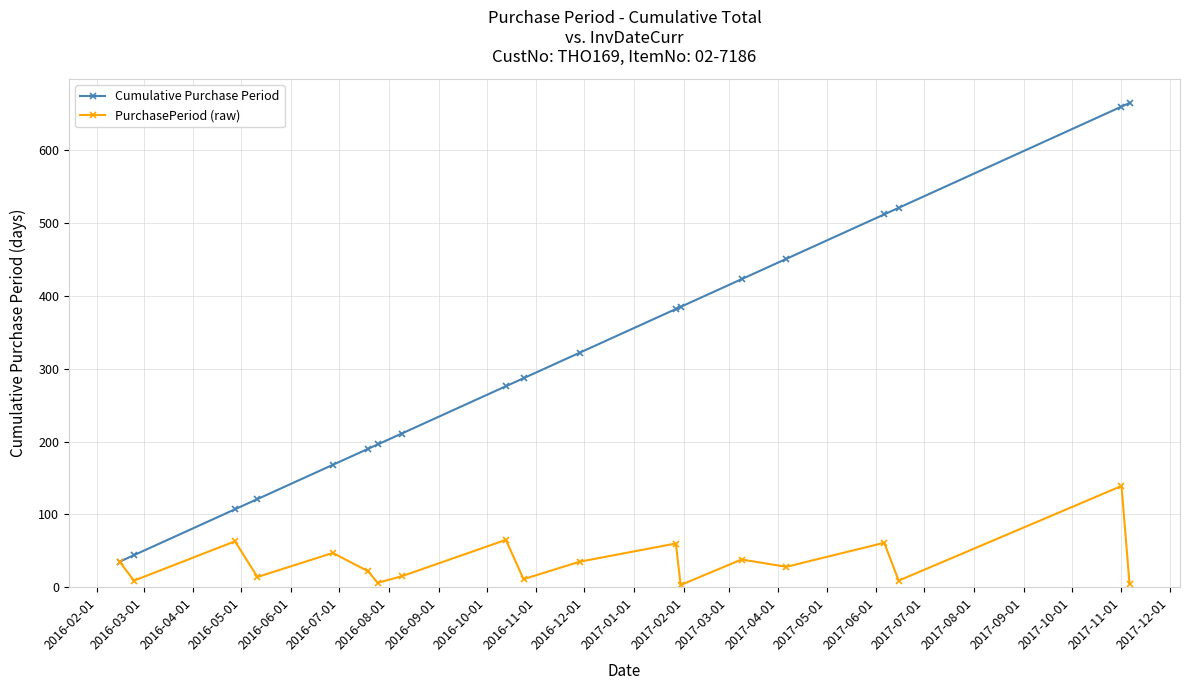

What is the greatest value displayed?

665